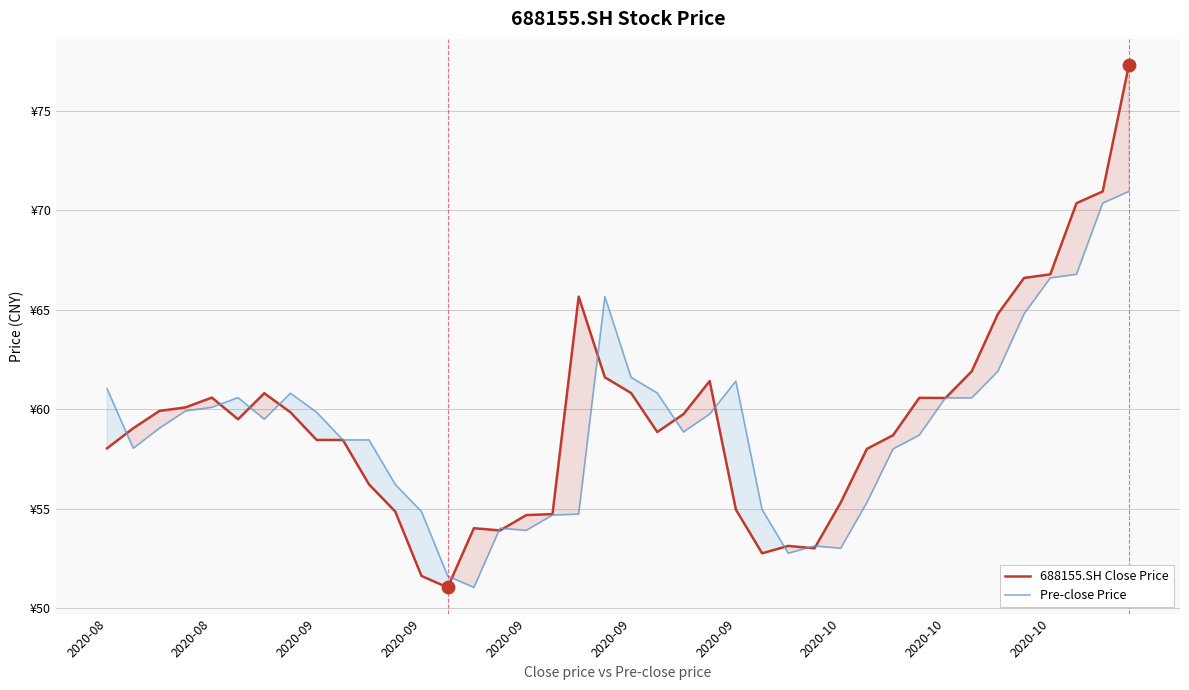

Which series has the widest spread of Y values?

688155.SH Close Price